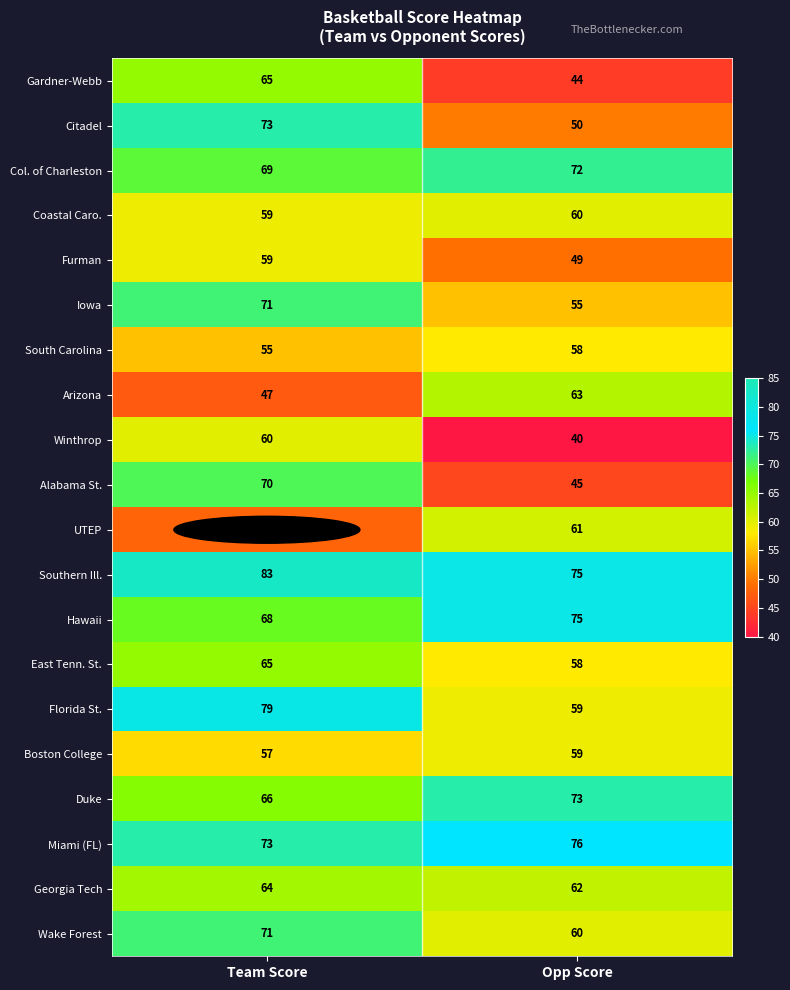

Which series has the largest total across all categories?

Southern Ill.